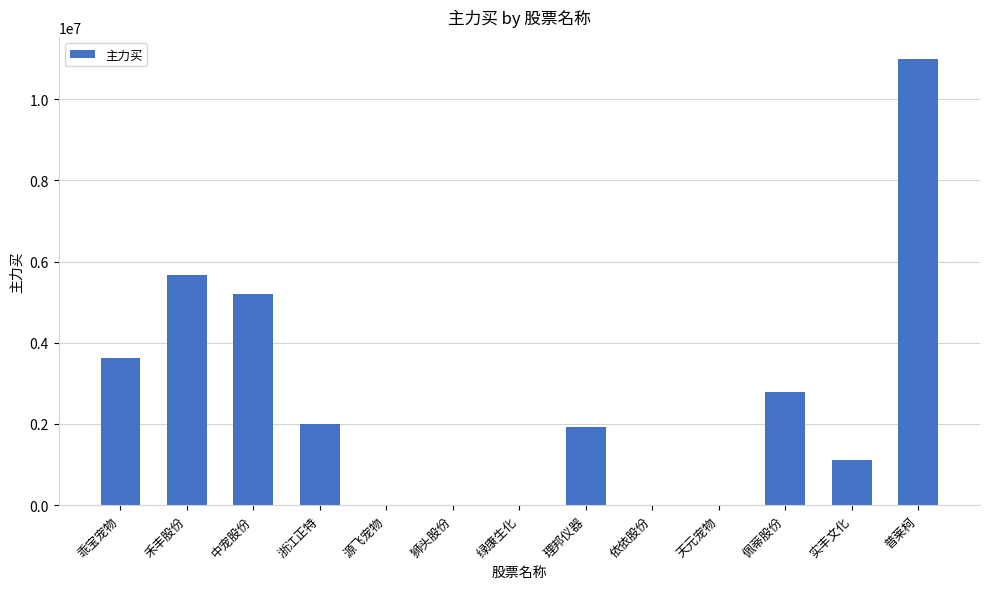

Does the chart contain stacked bars?

No